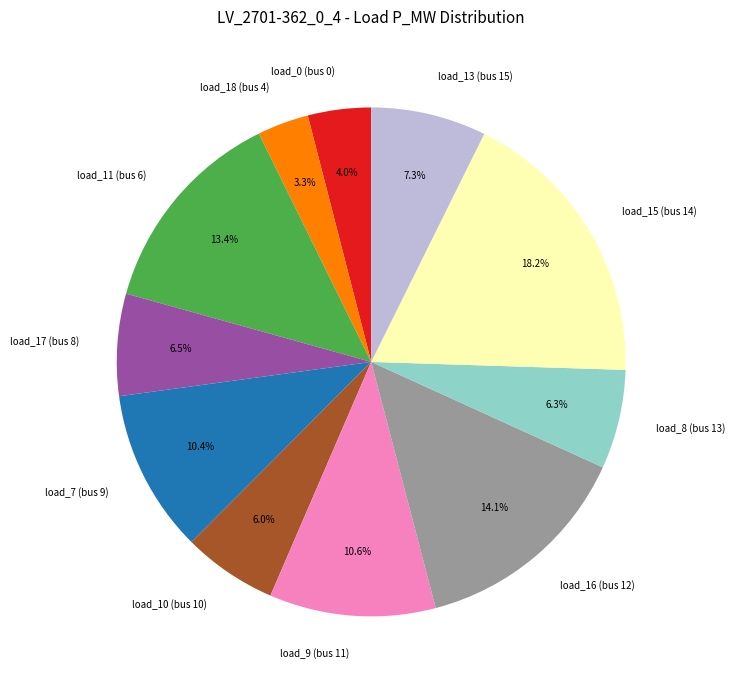

How many slices are in this pie chart?

11